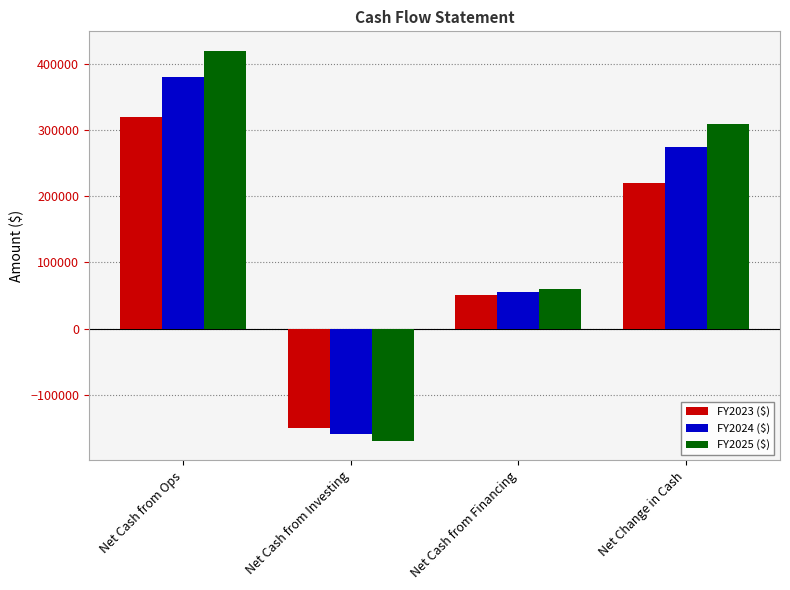

What position from the left is Net Cash from Ops?

1